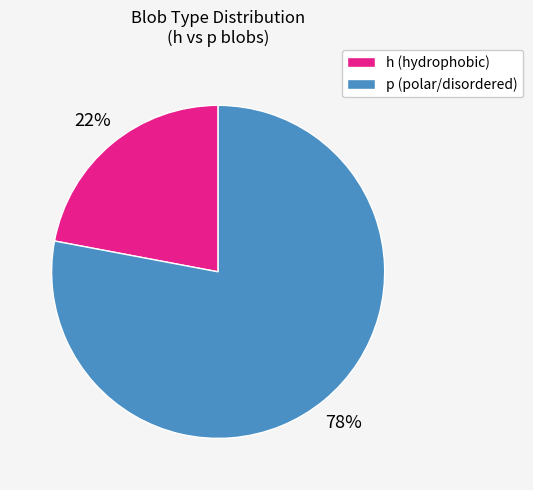

To the nearest percent, what is the average slice percentage?

50%